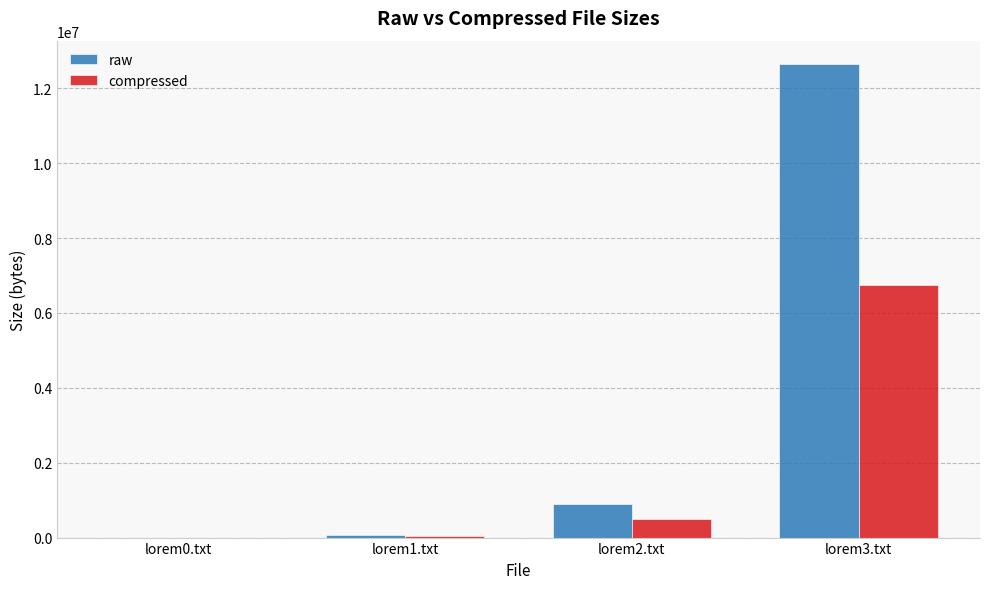

What is the sum of all compressed values?

7275338